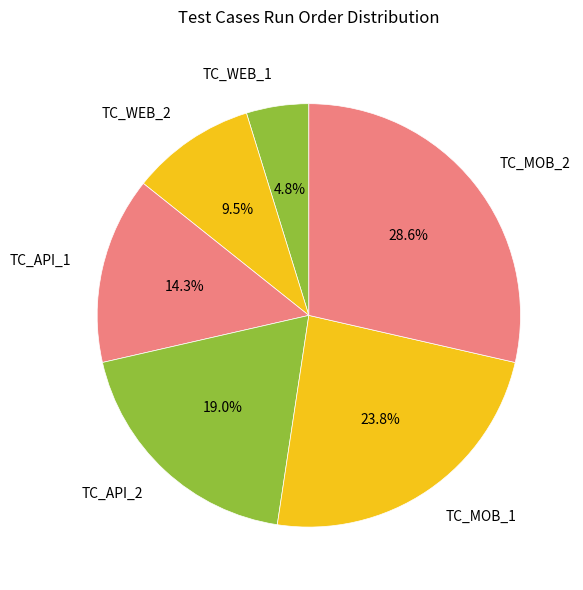

The TC_WEB_1 slice represents 5% of the pie. True or false?

True